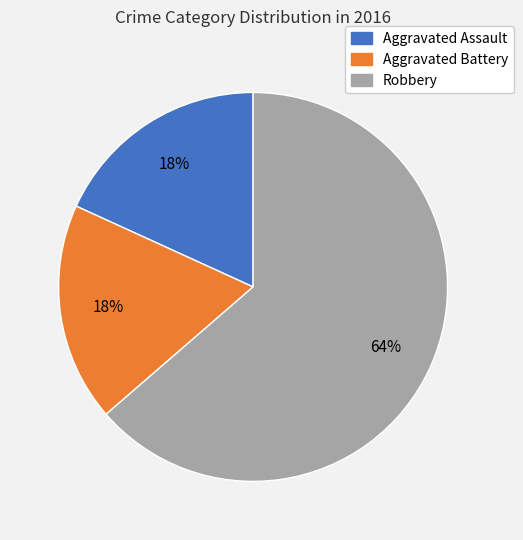

To the nearest percent, what percentage of the pie is Aggravated Battery?

18%